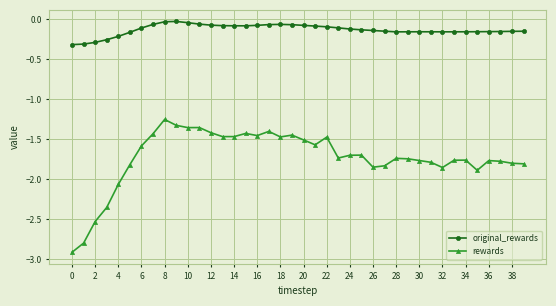

What is the difference between the maximum and minimum values in the original_rewards series?

0.3